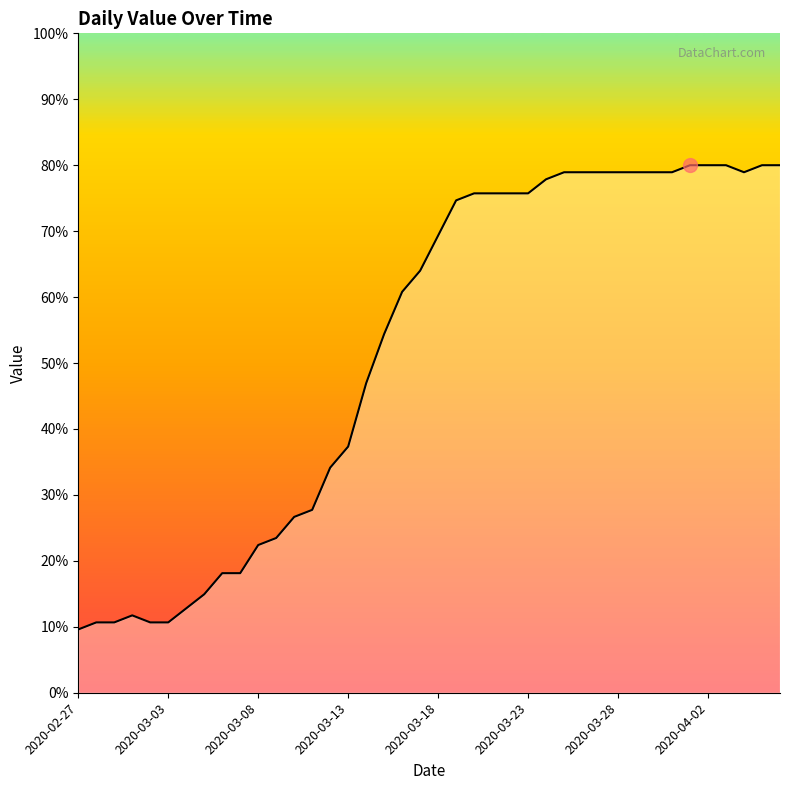

What is the smallest value displayed?

9.6